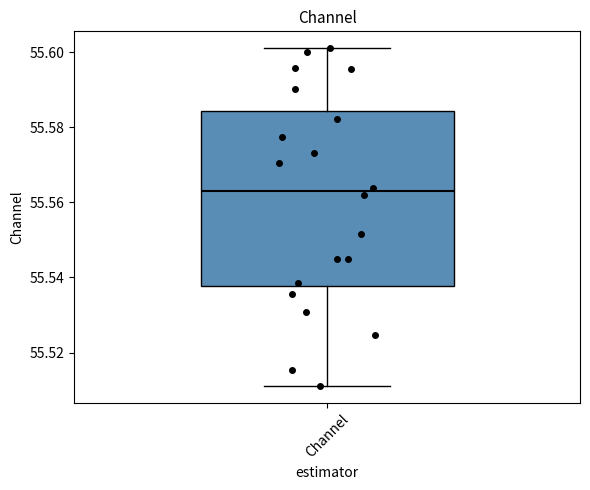

Where is the lower edge of the box for Channel on the y-axis? The values are not printed on the chart, so give them approximately, as read against the axis.

55.538